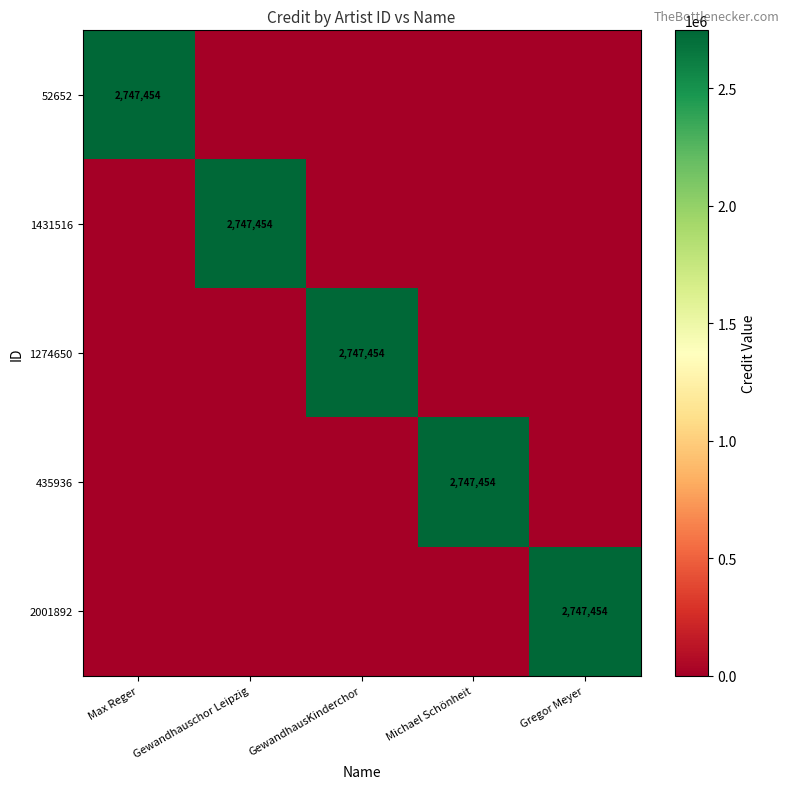

What is the sum of all 52652 values?

2747454